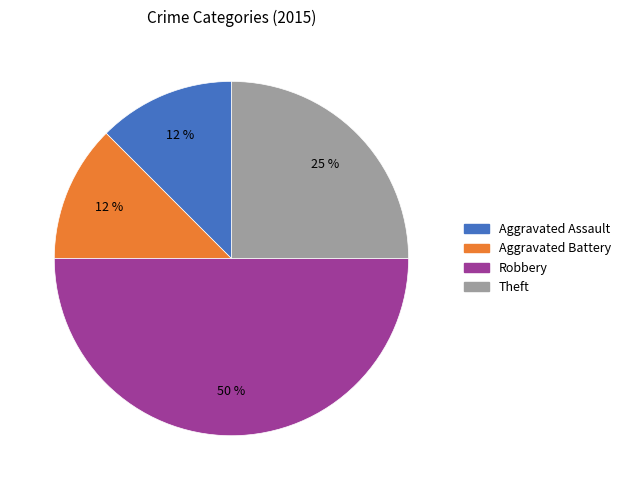

Which slice is the largest?

Robbery